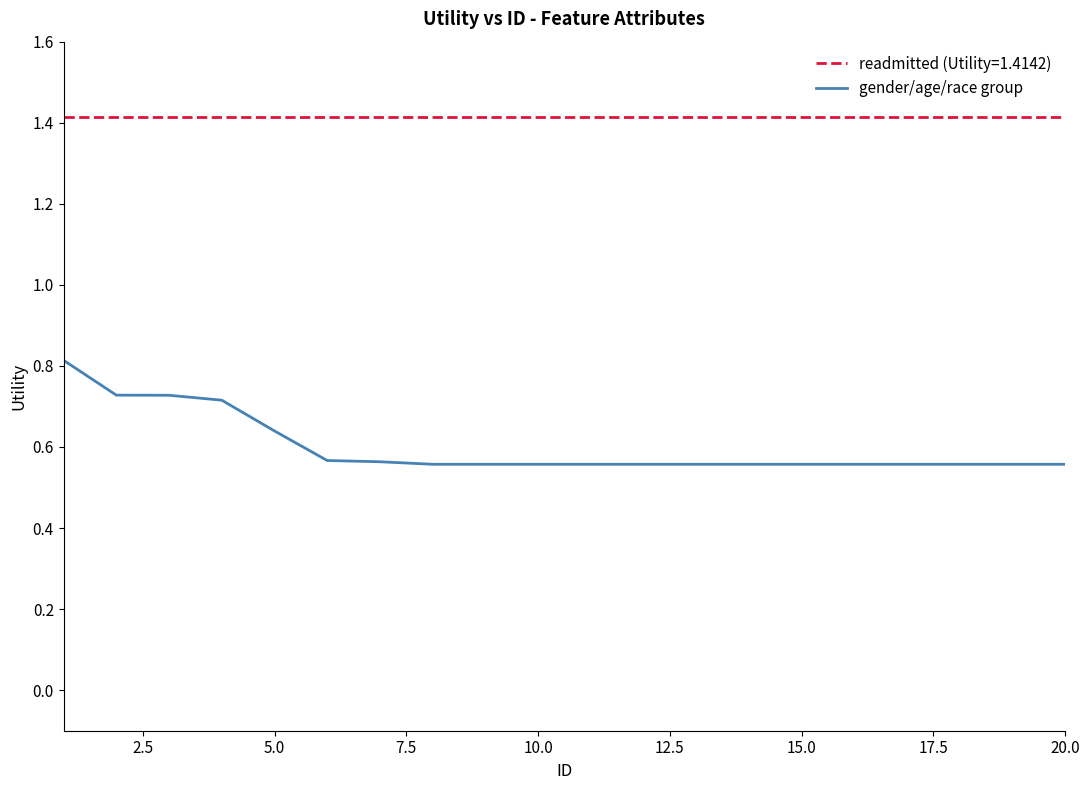

Which series has the largest range (max minus min)?

gender/age/race group